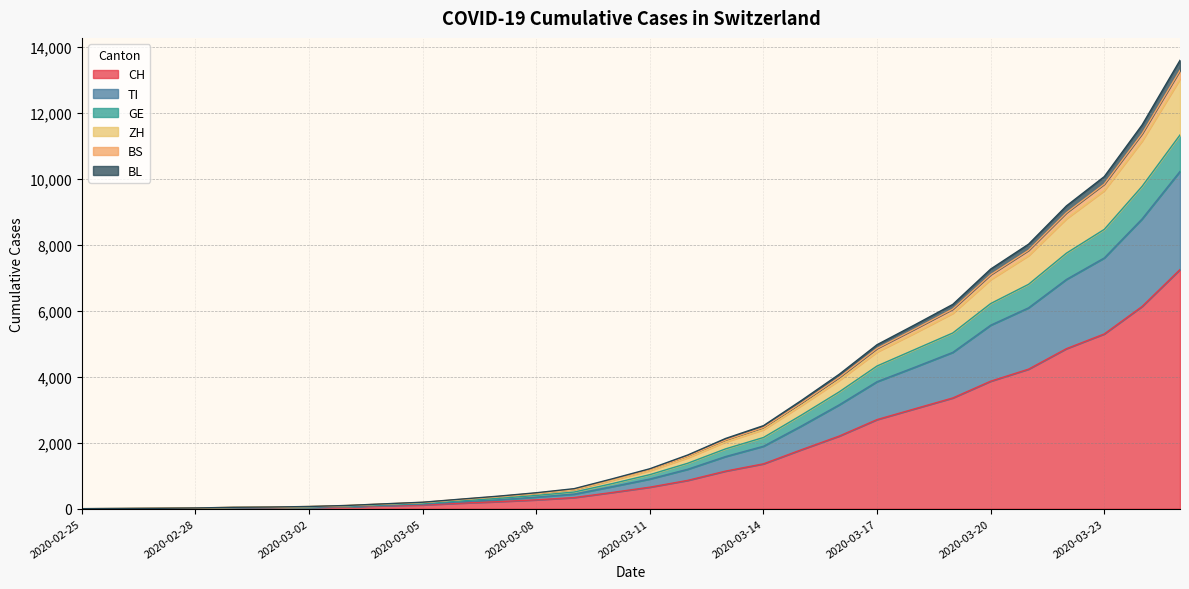

How many values in the TI series exceed 899?

14